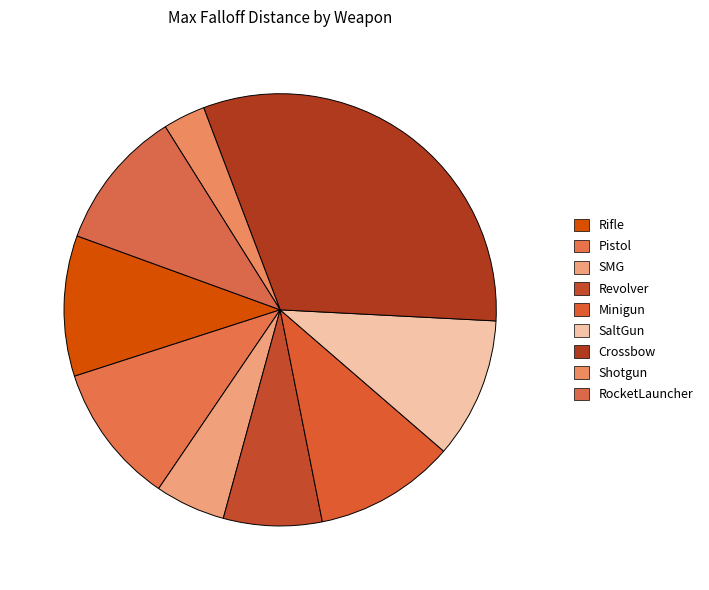

How much of the chart is everything except Revolver?

92.6%